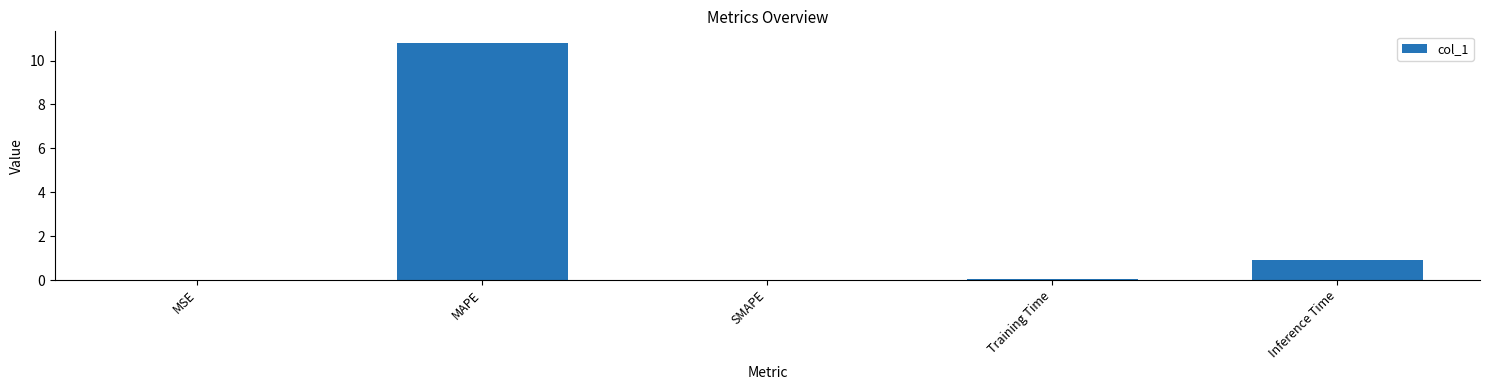

What is the change in value from MAPE to SMAPE?

-10.8